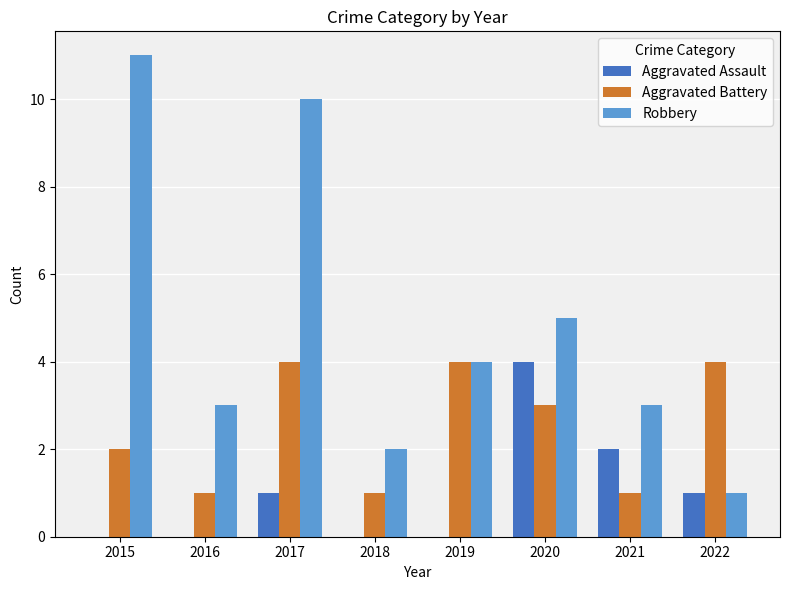

Count the Robbery values in the range 3 to 10.

5